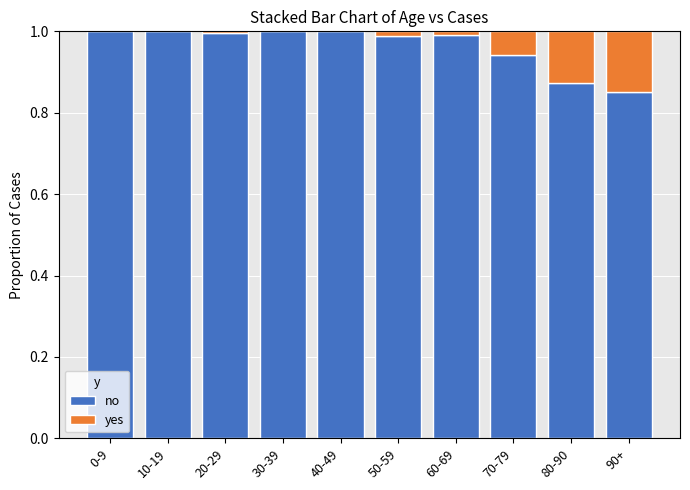

True or false: no has a value of 1.4 at 20-29.

False